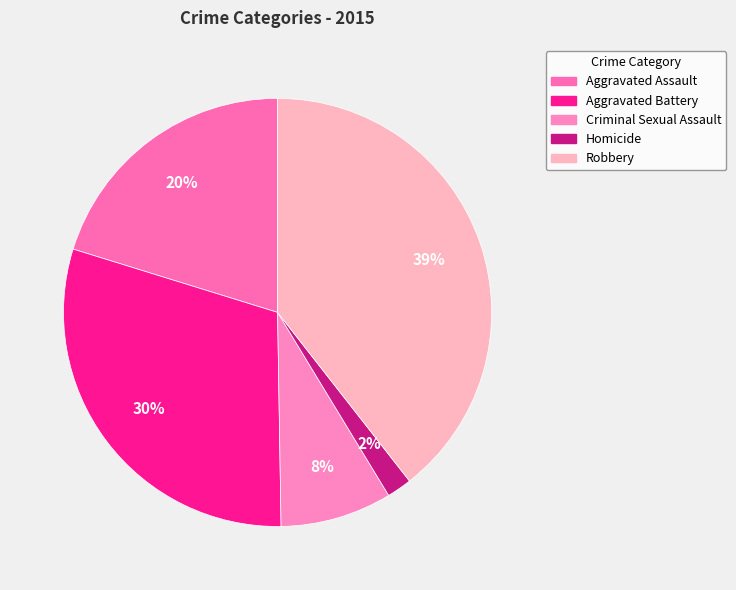

To the nearest percent, what is the average slice percentage?

20%